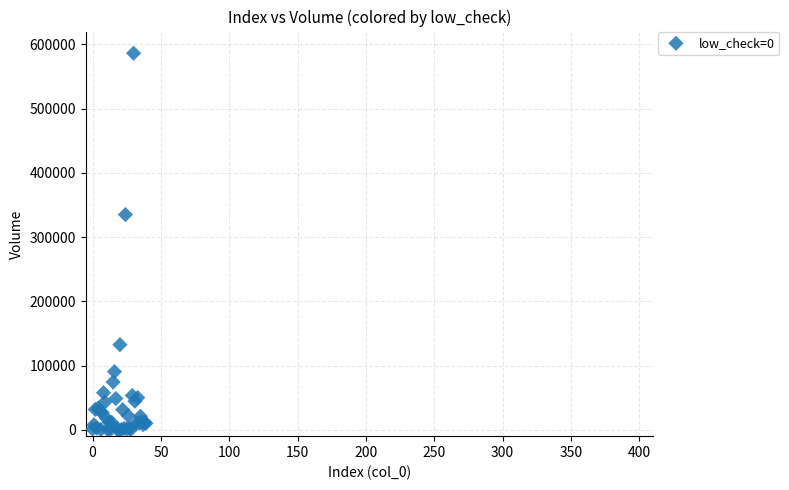

What Y value in the scatter plot is closest to 293179?

335039.8